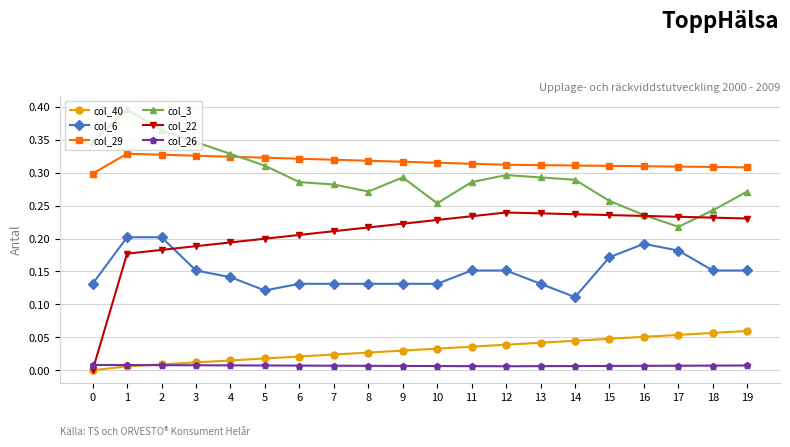

List the series in order of their peak value, lowest first.

col_26, col_40, col_6, col_22, col_29, col_3